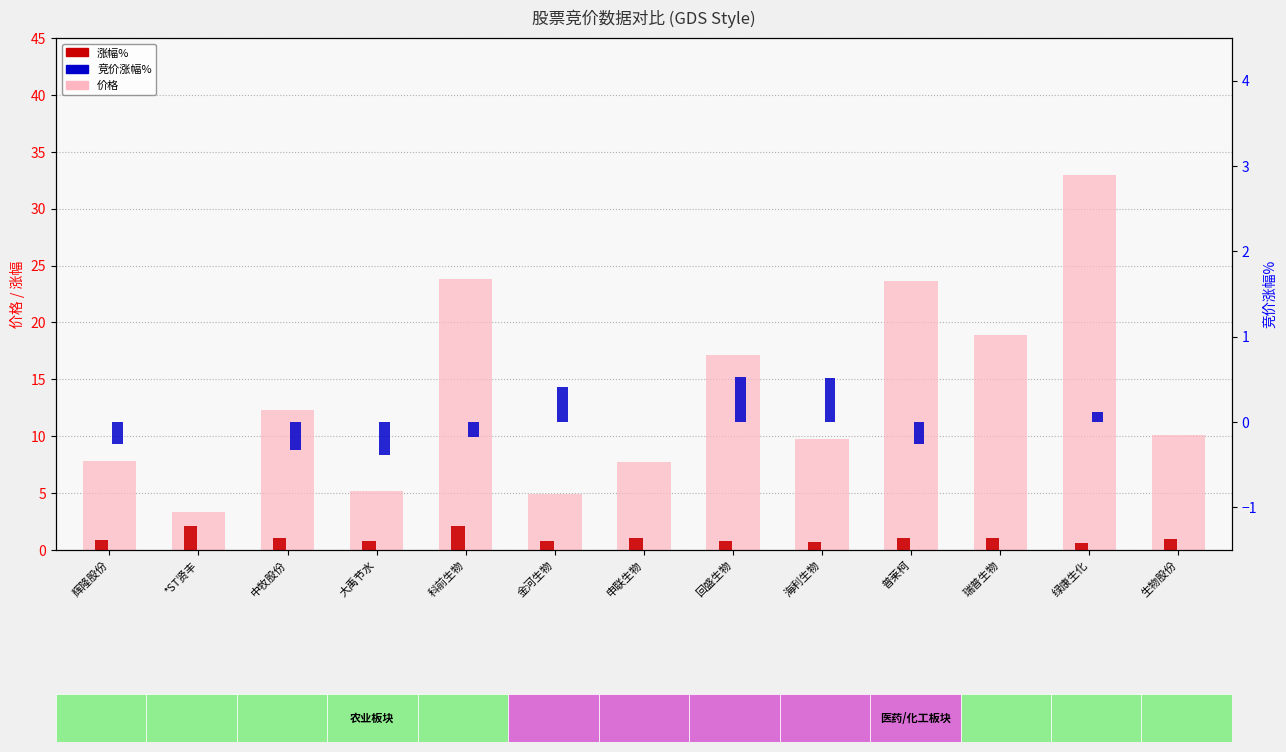

Which has a higher value, 大禹节水 or 申联生物?

申联生物